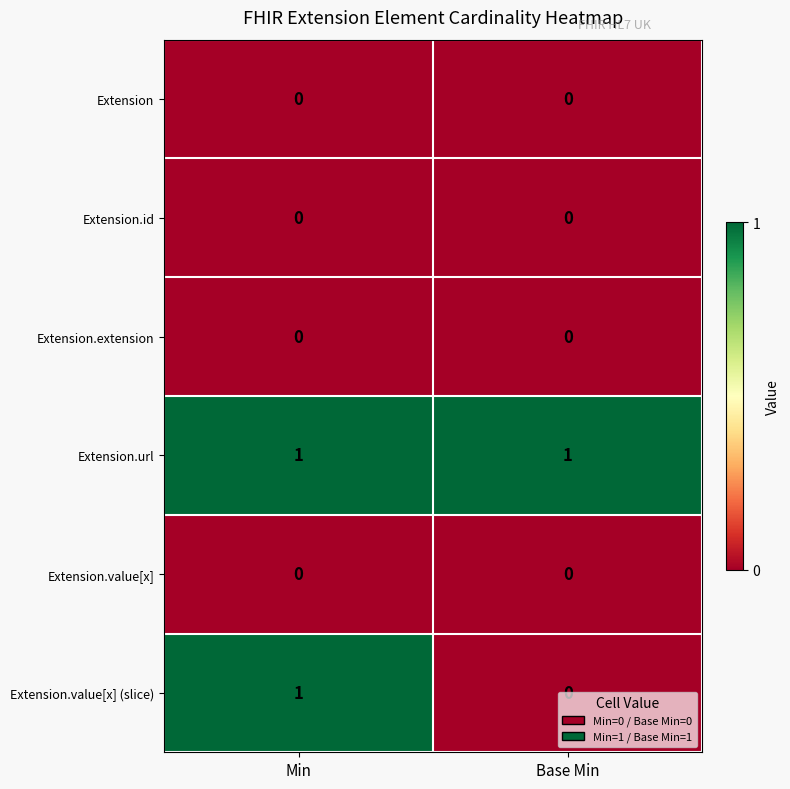

What is the total value across all series at Base Min?

1